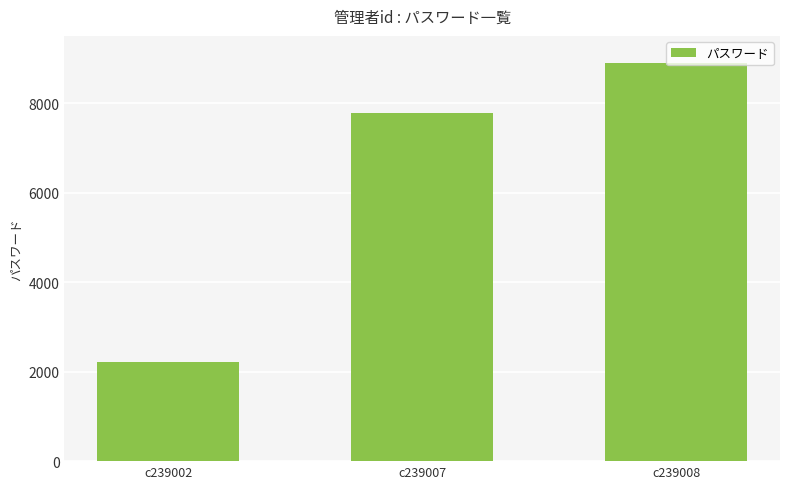

Which label corresponds to the smallest value in the chart?

c239002